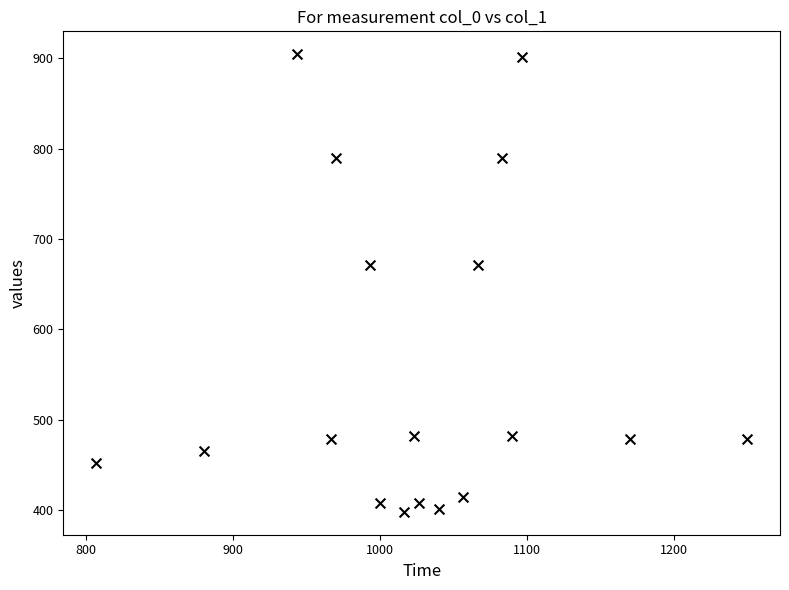

What is the range of X values (max minus min)?

443.3